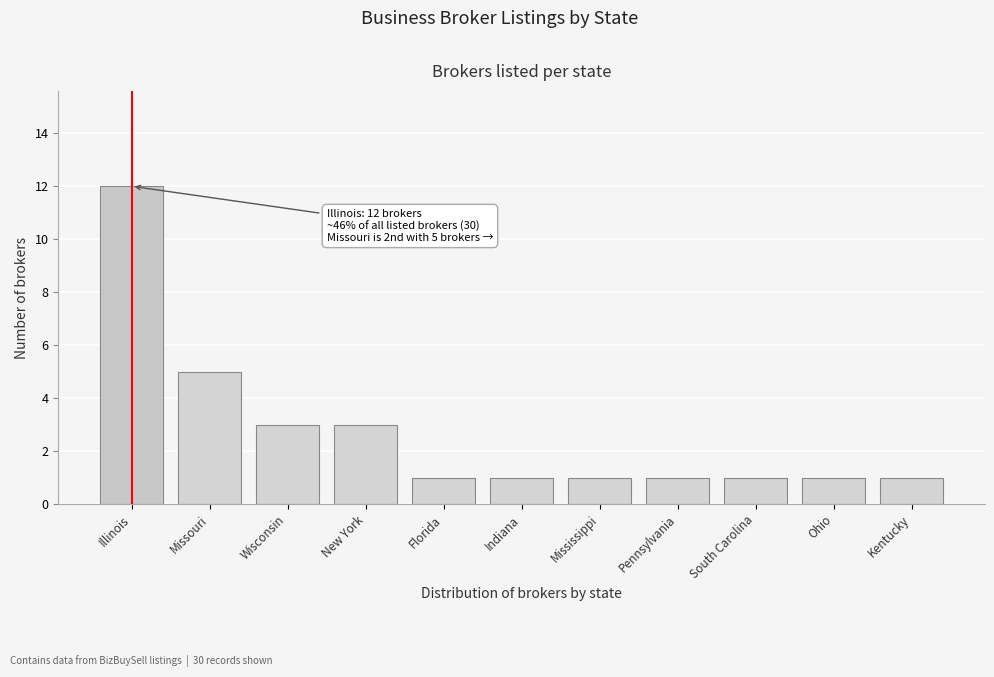

Reading left to right, what are all the values shown in this chart?

12	5	3	3	1	1	1	1	1	1	1